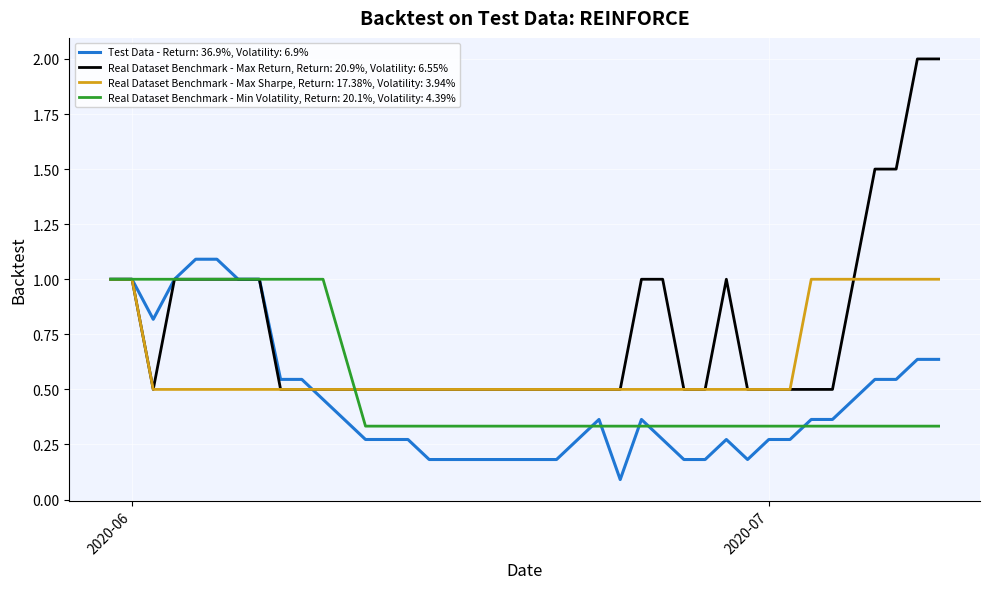

Which series has the largest total across all categories?

Real Dataset Benchmark - Max Return, Return: 20.9%, Volatility: 6.55%